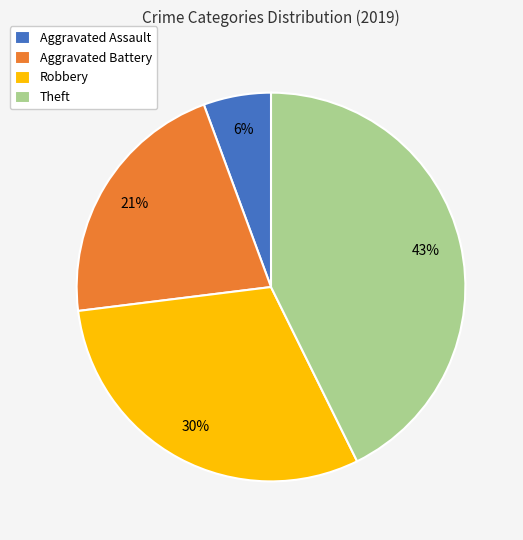

How many slices are in this pie chart?

4